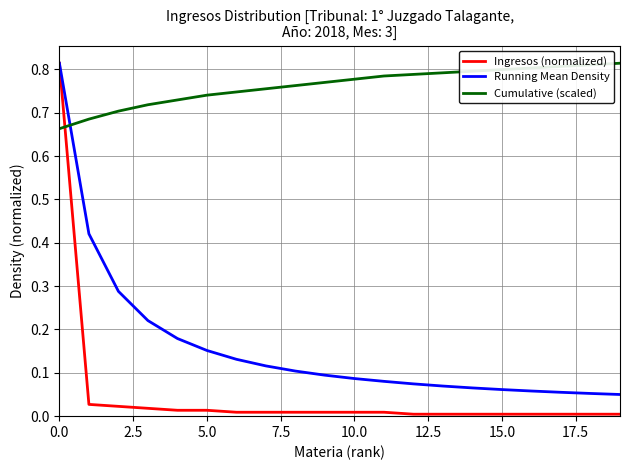

Which series has the largest total across all categories?

Cumulative (scaled)